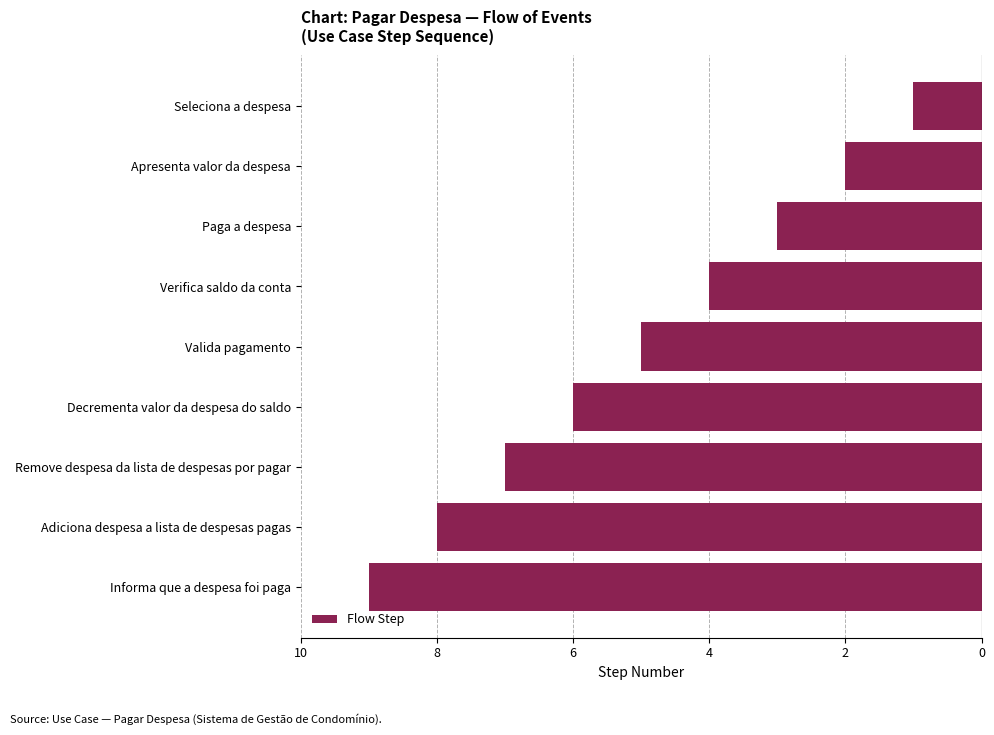

Does the chart contain stacked bars?

No